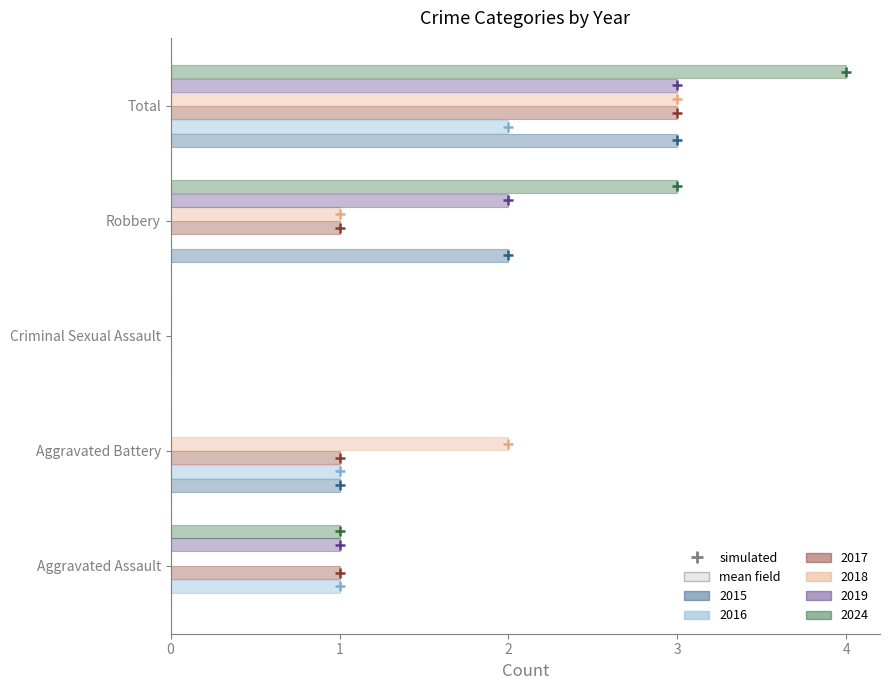

What is the difference between the second highest and second lowest values in the 2024 series?

3